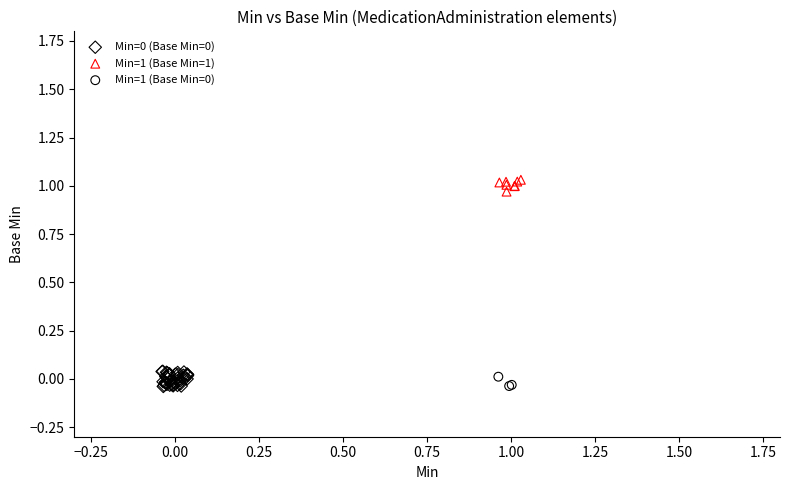

Which series contains the highest Y value?

Min=1 (Base Min=1)